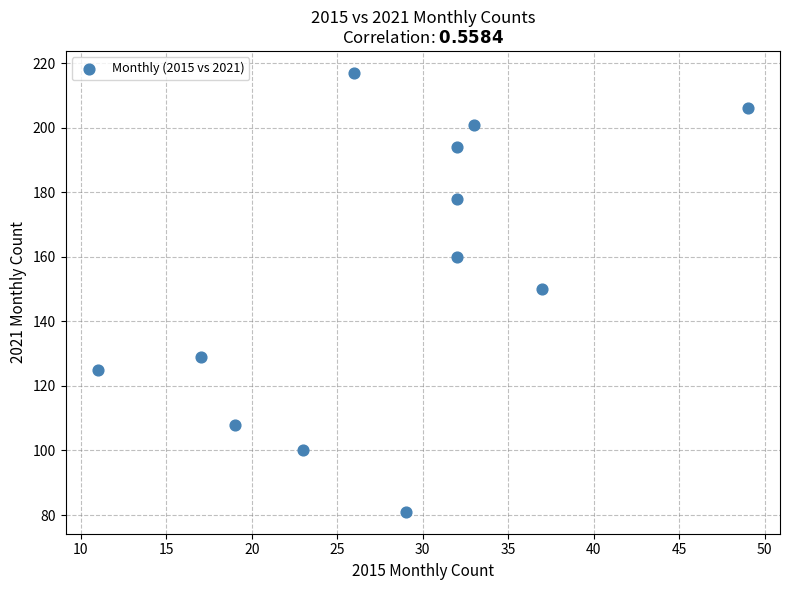

What is the range of Y values (max minus min)?

136